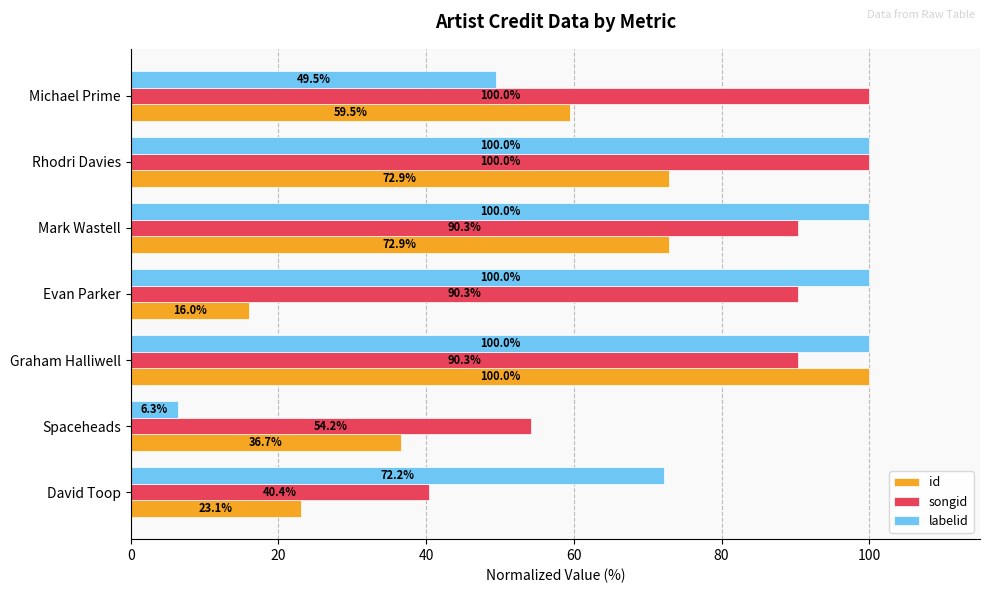

Read the id value at Michael Prime.

59.5